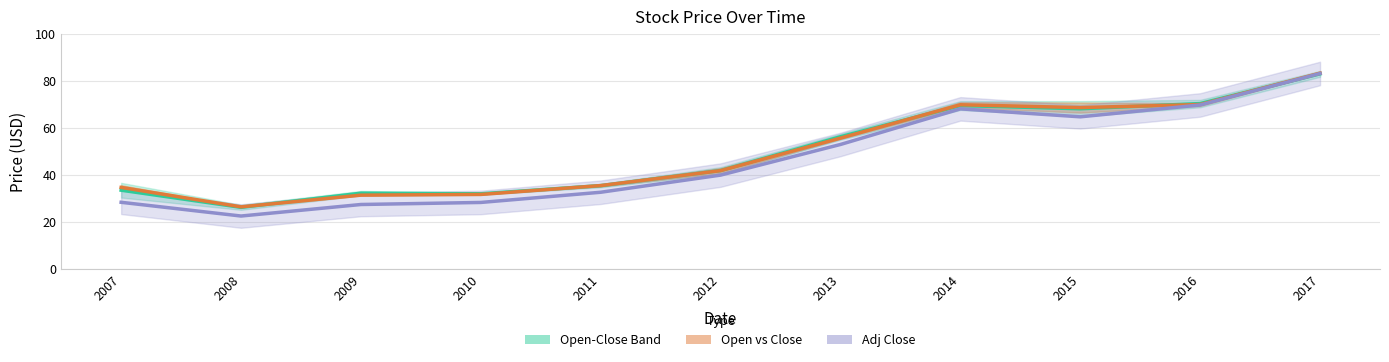

How many intersections are there between Adj Close and Open-Close Band?

1